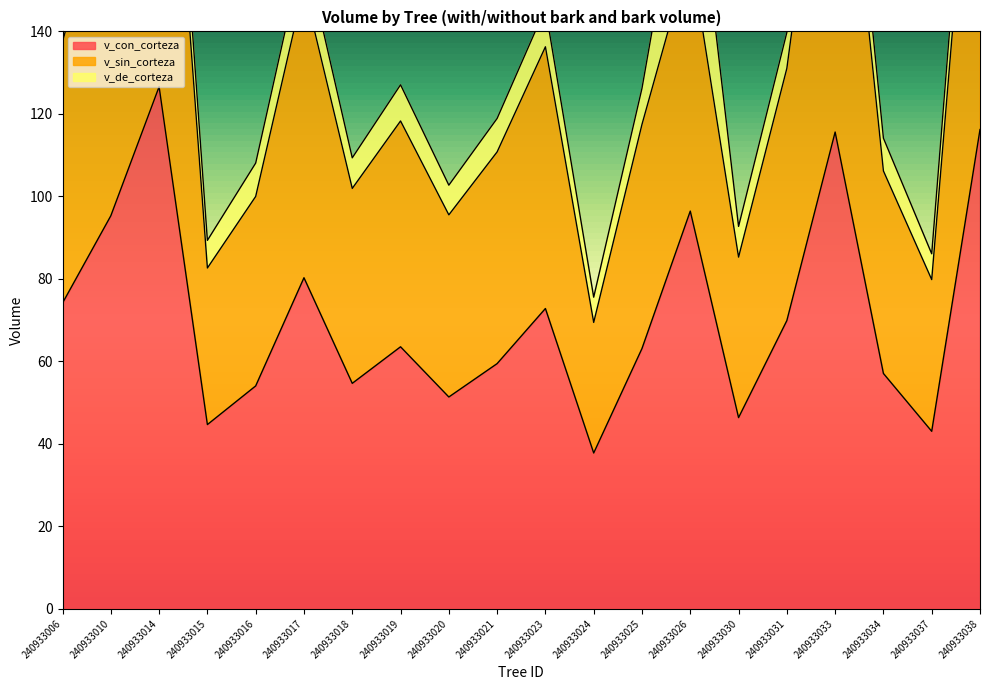

True or false: v_con_corteza and v_sin_corteza cross at least once.

False